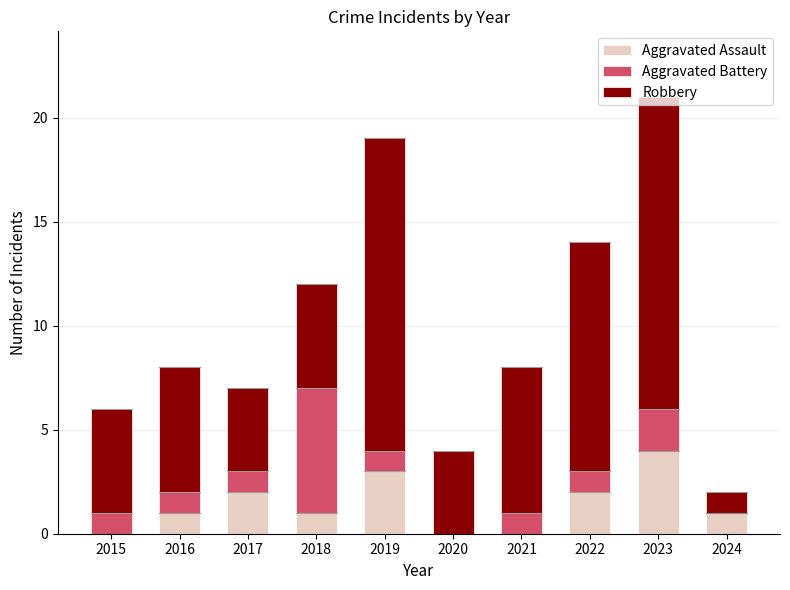

How many distinct data groups are displayed?

3